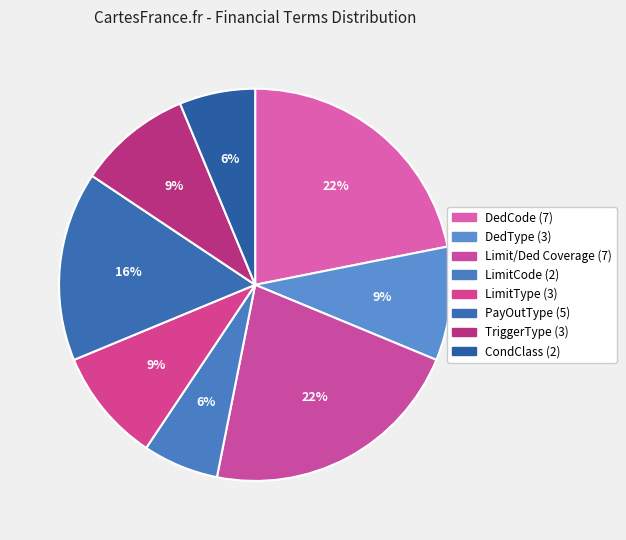

What is the change in value from DedCode to PayOutType?

-2